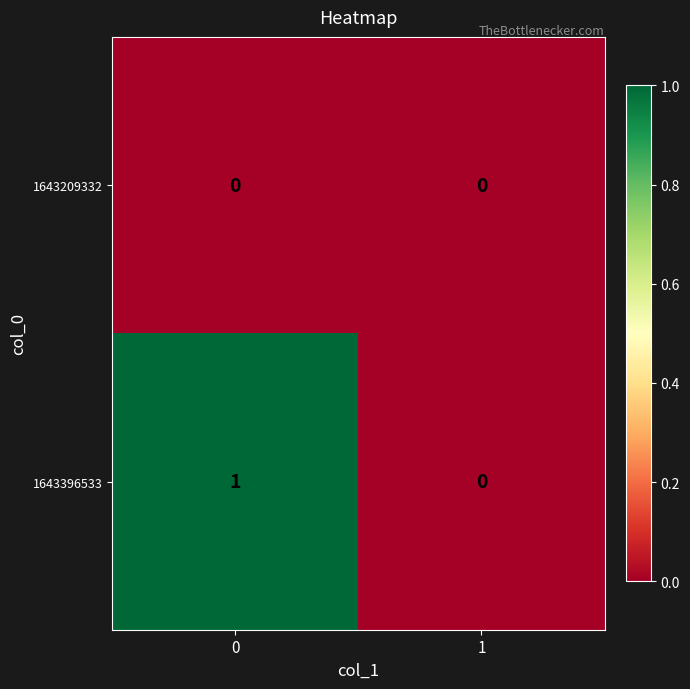

Which series has the widest spread of values?

1643396533